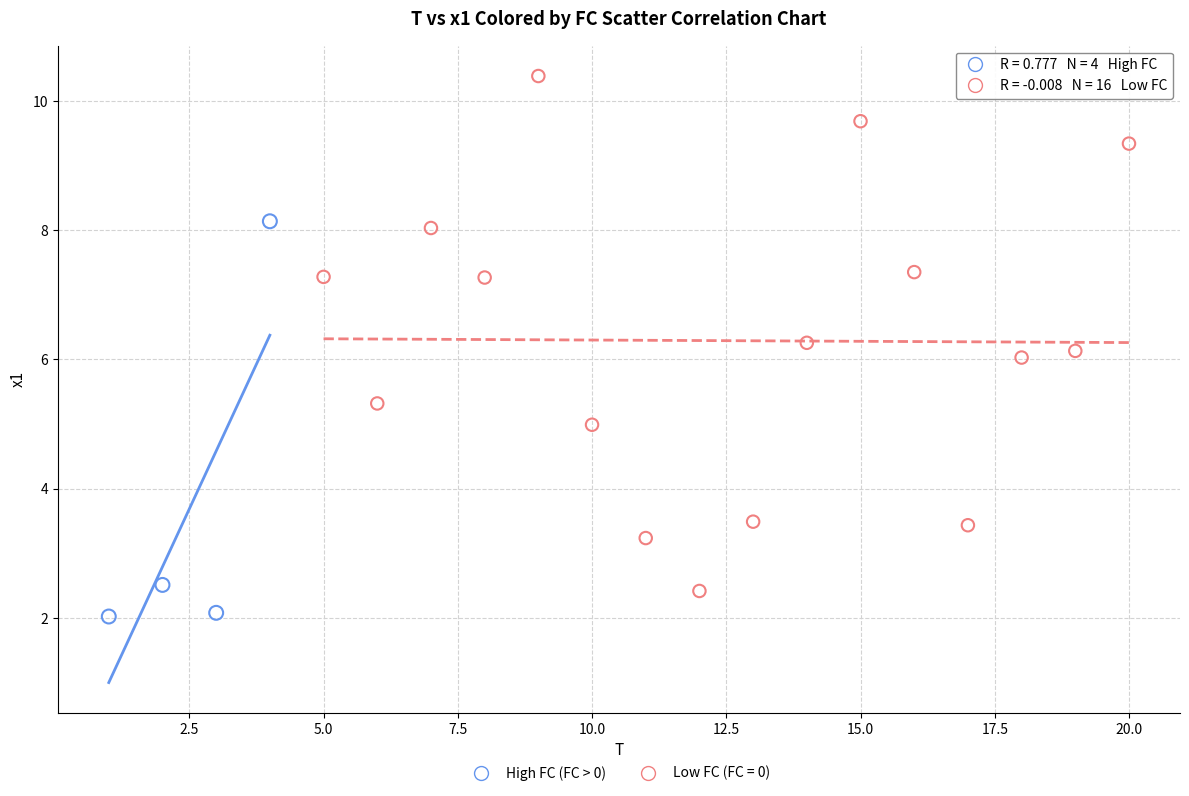

Which series has the largest Y range (max minus min)?

Low FC (FC = 0)